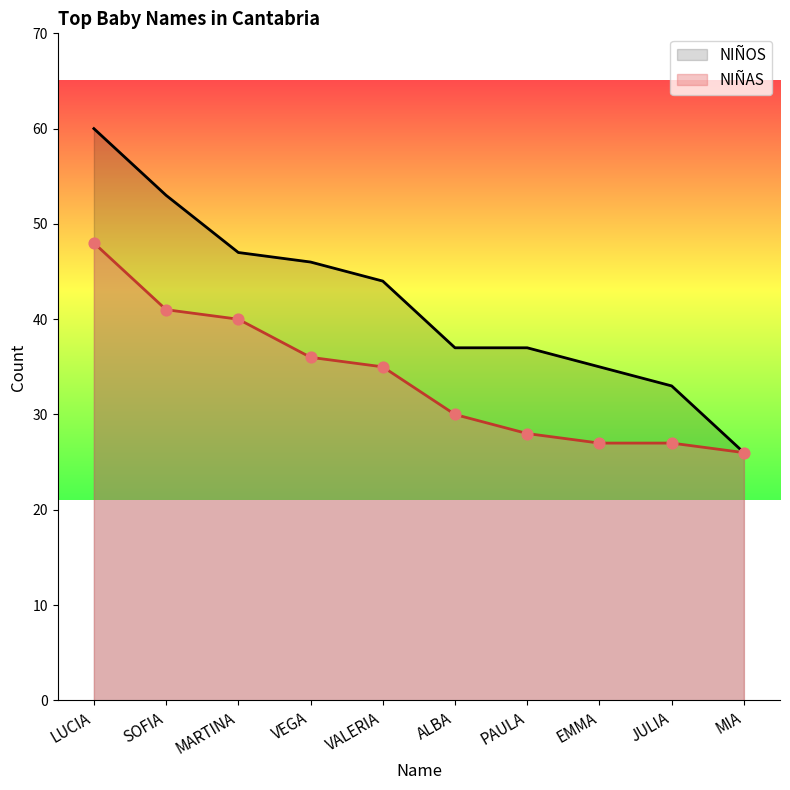

What is the total value across all series at VEGA?

82